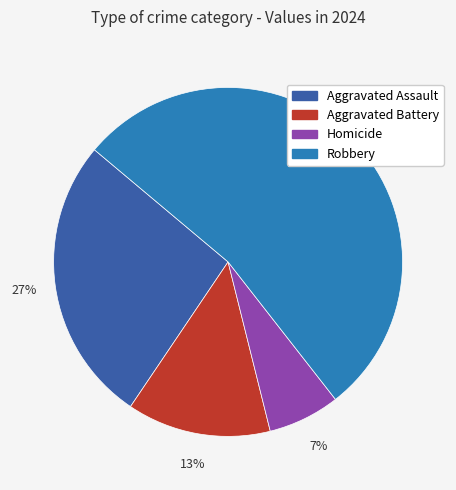

To the nearest percent, what is the average slice percentage?

25%